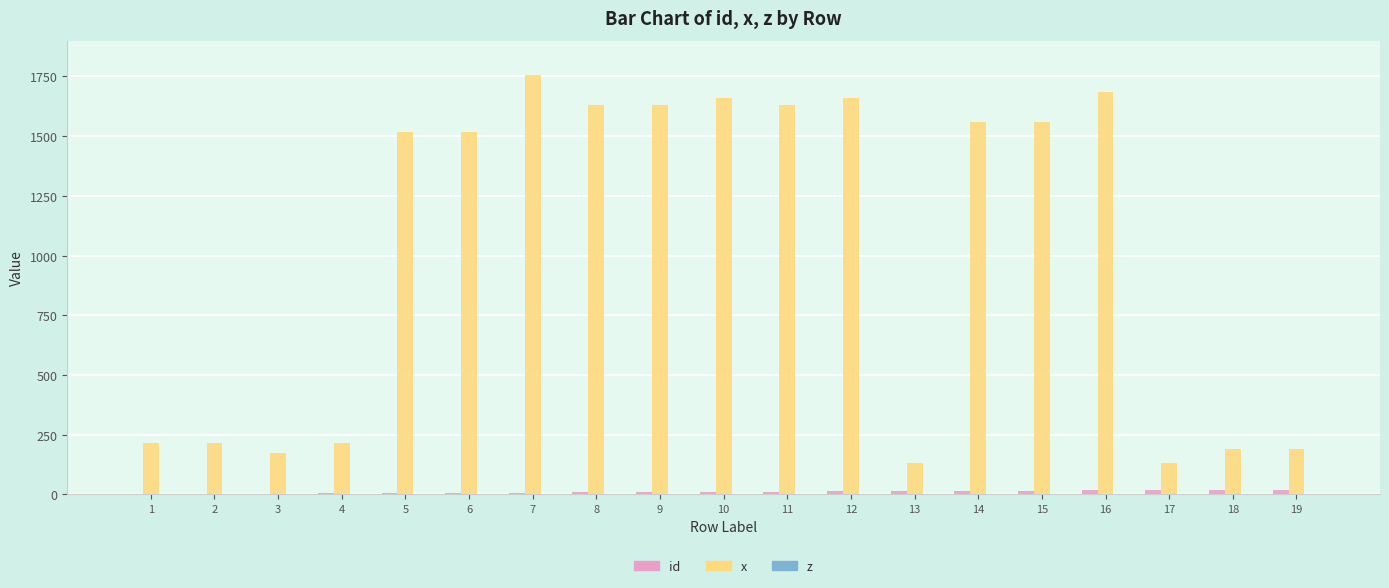

Which series changed the most between 2 and 6?

x